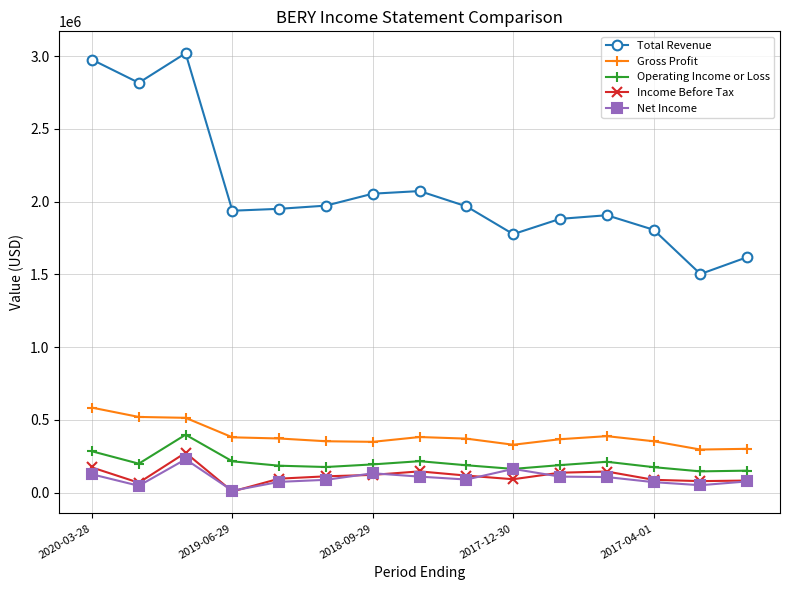

True or false: Income Before Tax has more than 0 interior local peaks.

True